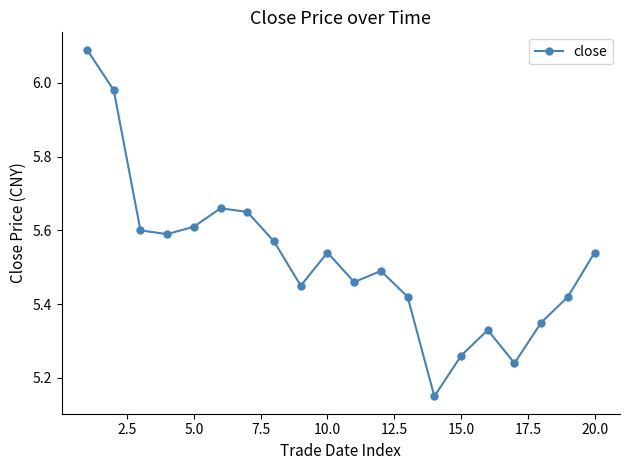

What is the maximum value shown in the chart?

6.1